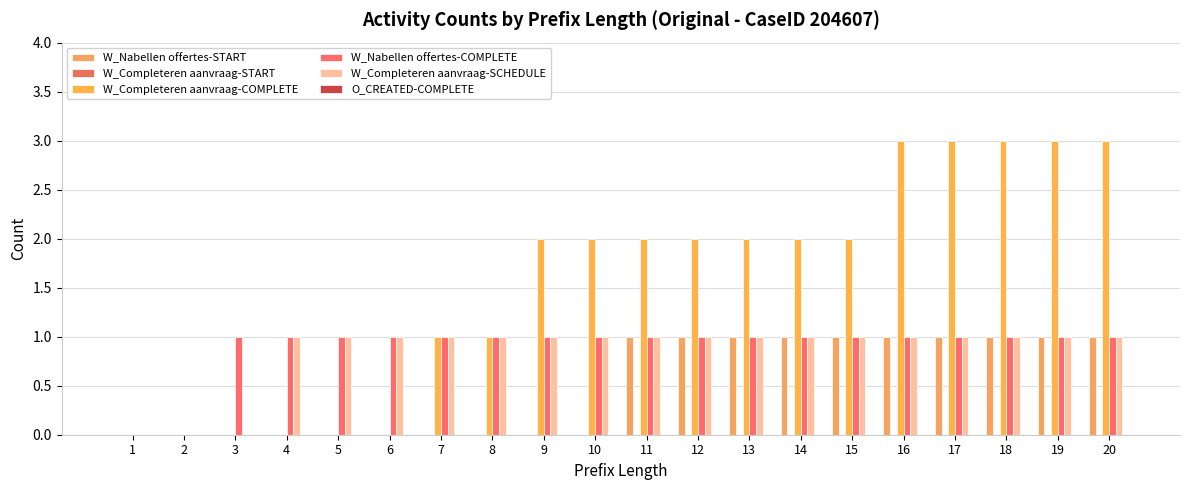

What is the difference between the highest and lowest values at 17?

3